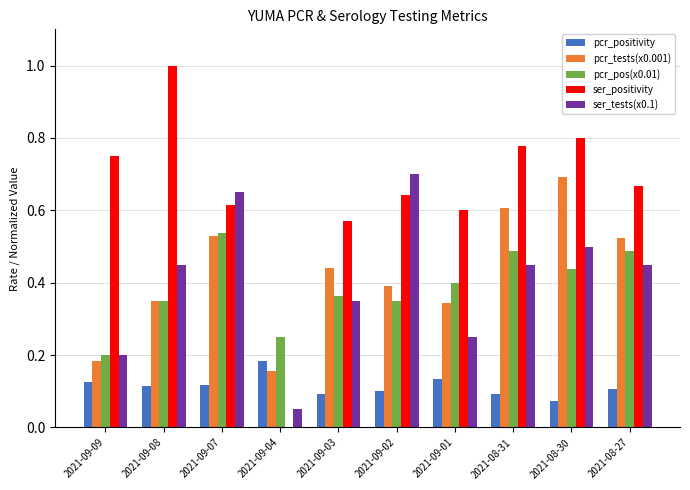

Between 2021-09-04 and 2021-08-31, which series saw the biggest shift?

ser_positivity